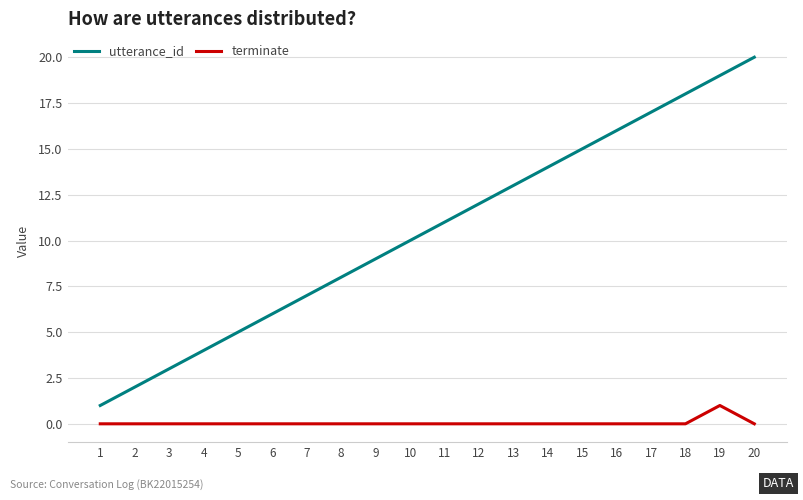

Is the value of utterance_id at 3 greater than the value of terminate at 14?

Yes